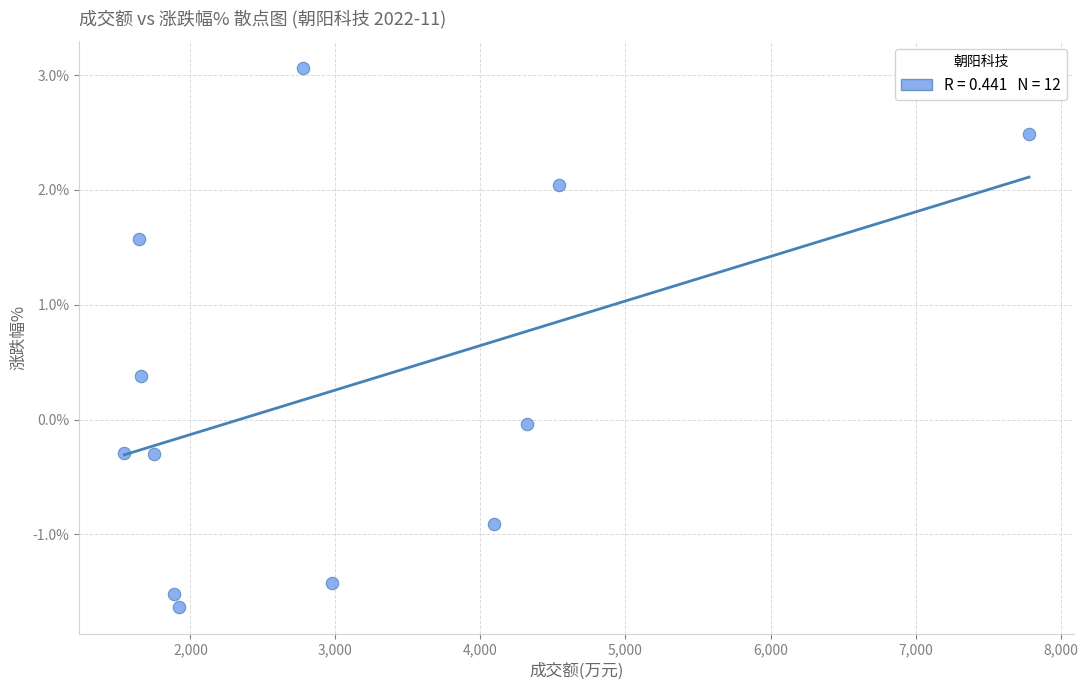

What is the average X value?

3074.5